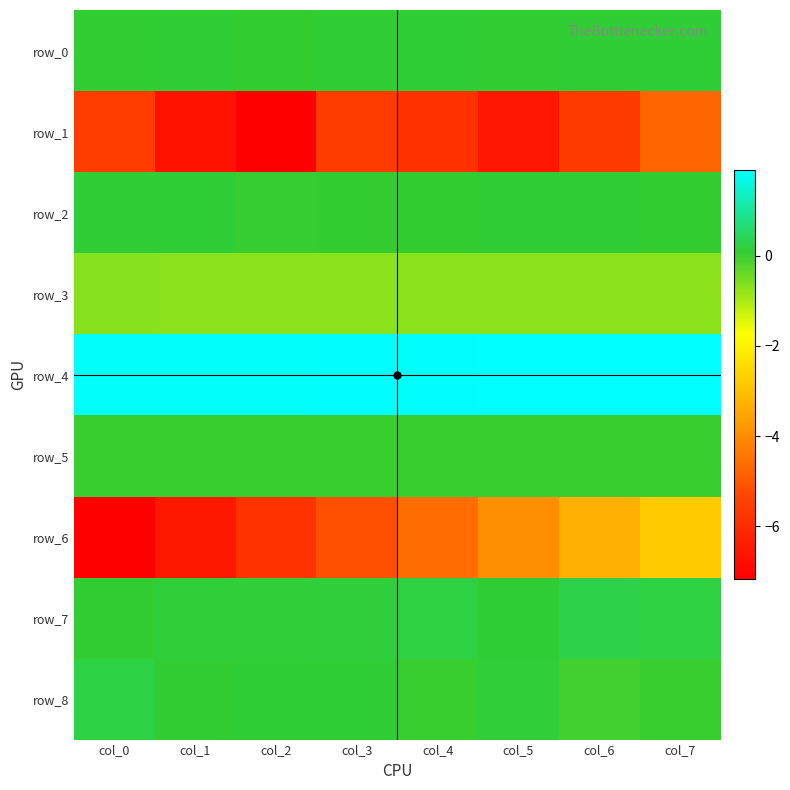

Which label corresponds to the smallest value in the chart?

col_0